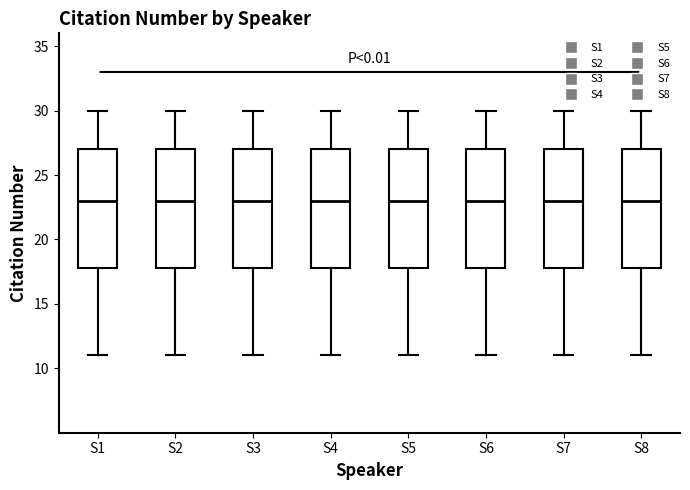

Where does the lower whisker of the box for S6 end on the y-axis? The values are not printed on the chart, so give them approximately, as read against the axis.

11